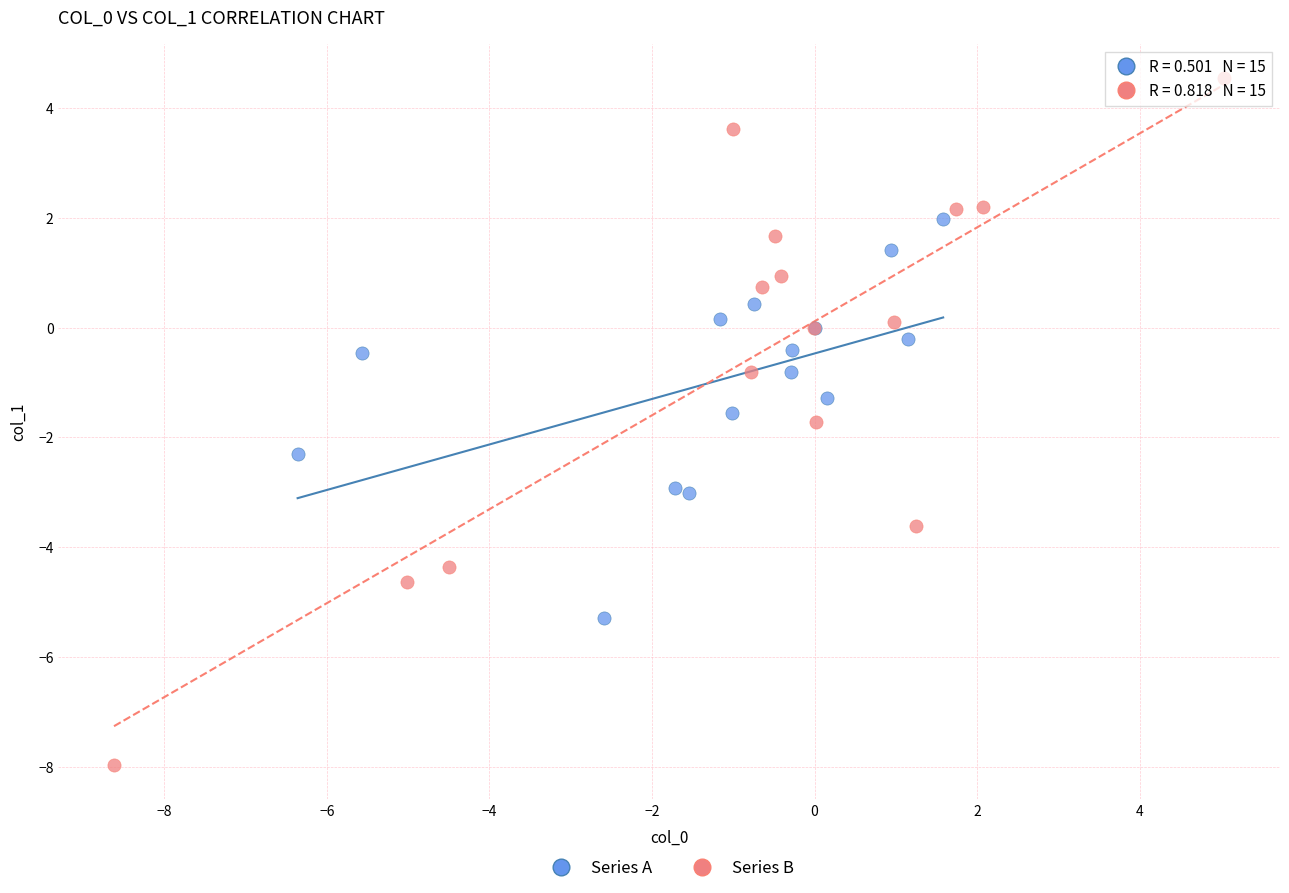

Which series has the widest spread of Y values?

Series B